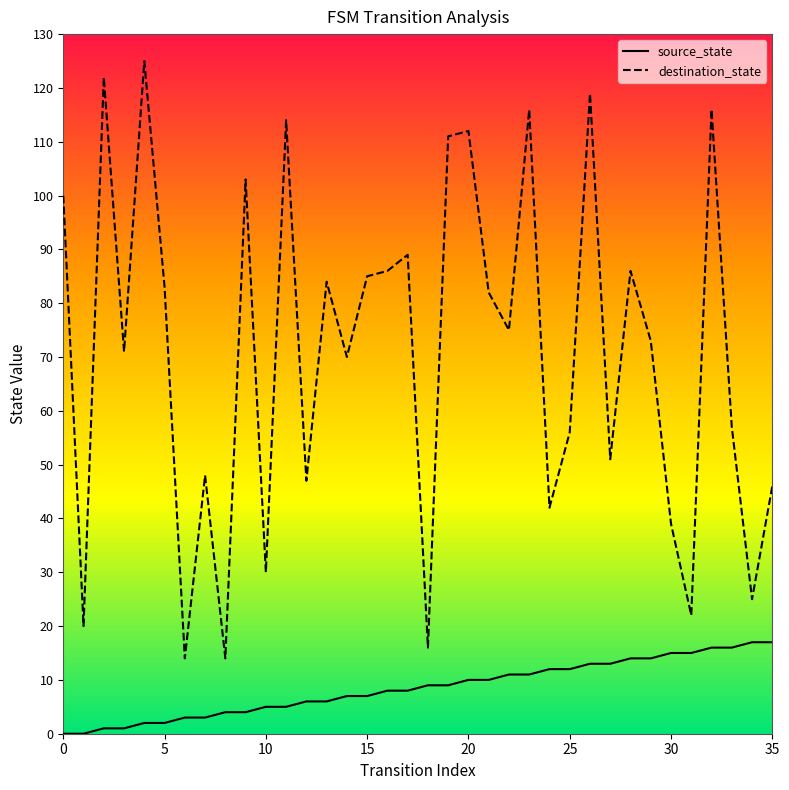

Where is source_state nearest to the value 8?

16